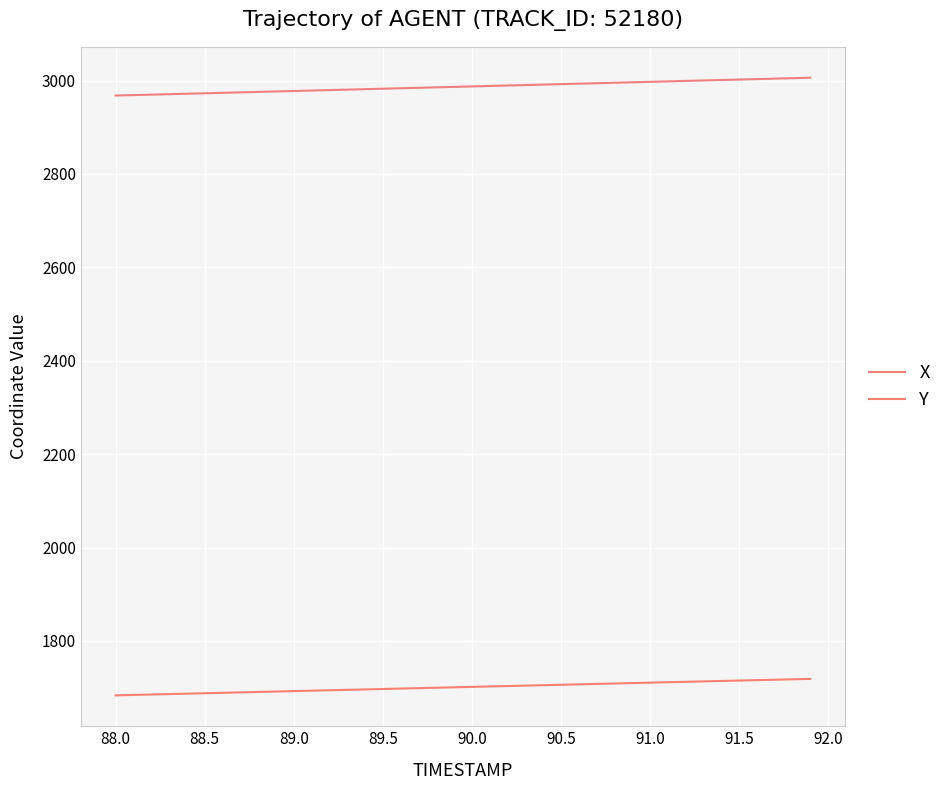

What is the maximum value for Y?

1718.7